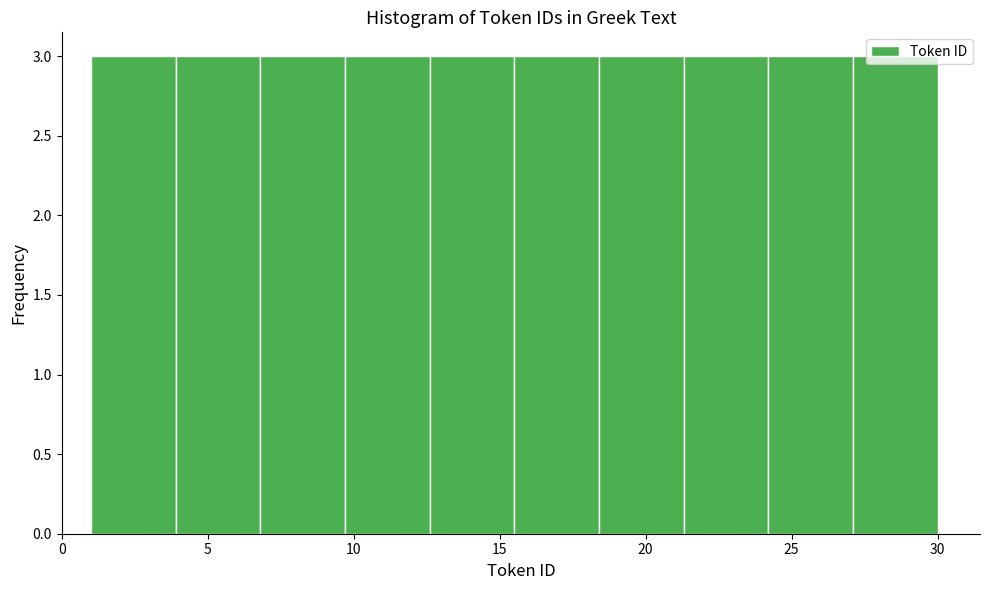

Reading left to right, transcribe this chart: for each bar, give the range it covers on the x-axis and its height. Neither the bar edges nor the heights are printed on the chart, so give them approximately, as read against the axes.

1.0 to 3.9: 3
3.9 to 6.8: 3
6.8 to 9.7: 3
9.7 to 12.6: 3
12.6 to 15.5: 3
15.5 to 18.4: 3
18.4 to 21.3: 3
21.3 to 24.2: 3
24.2 to 27.1: 3
27.1 to 30.0: 3